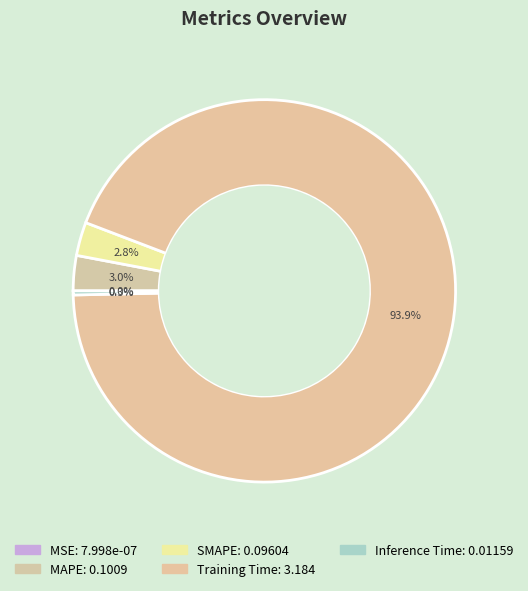

Is there any slice that represents more than half of the pie?

Yes